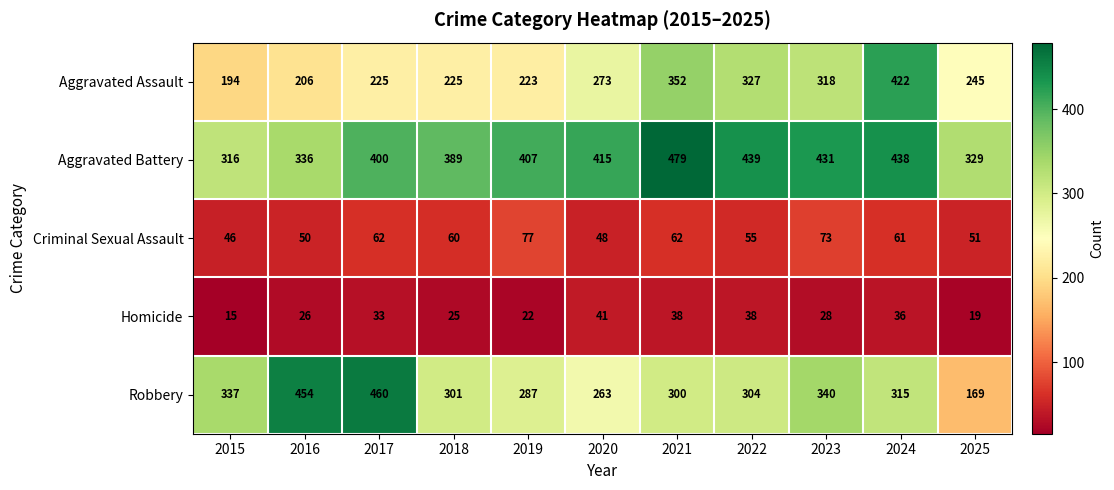

At which category is the sum across all series the highest?

2024